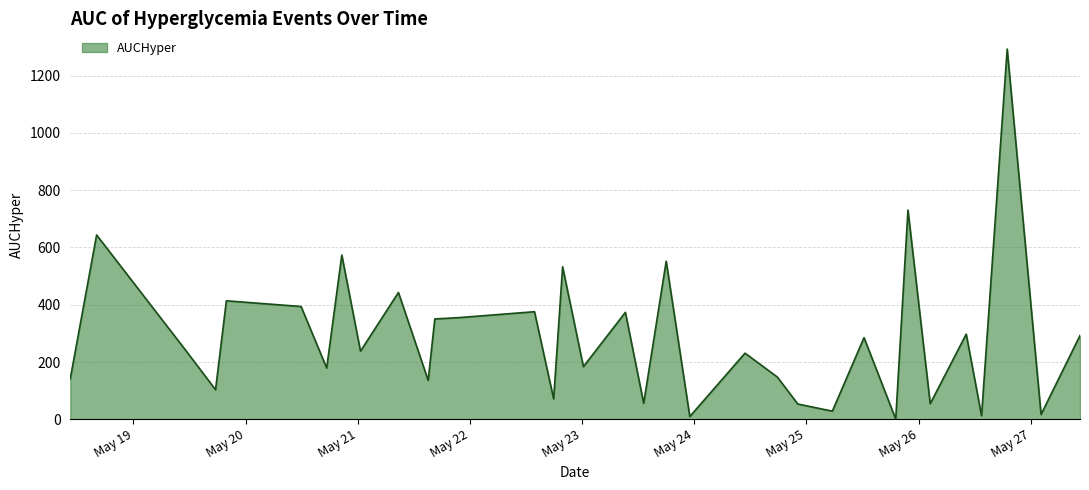

What is the maximum value shown in the chart?

1293.1